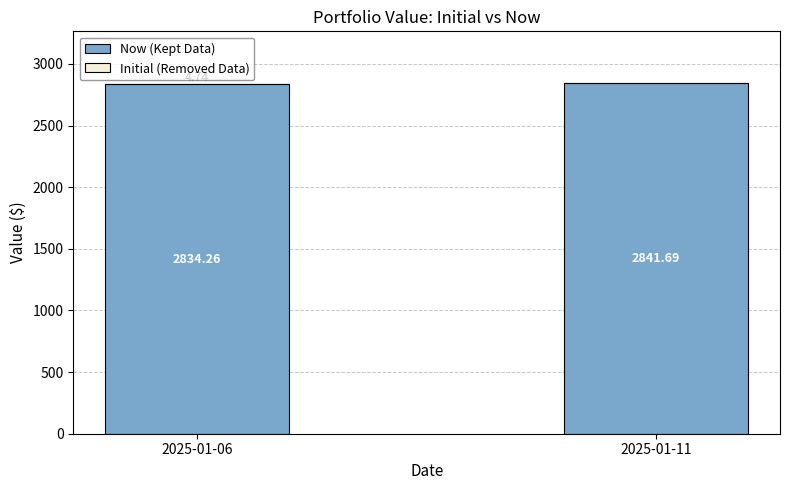

At which category is the sum across all series the highest?

2025-01-11